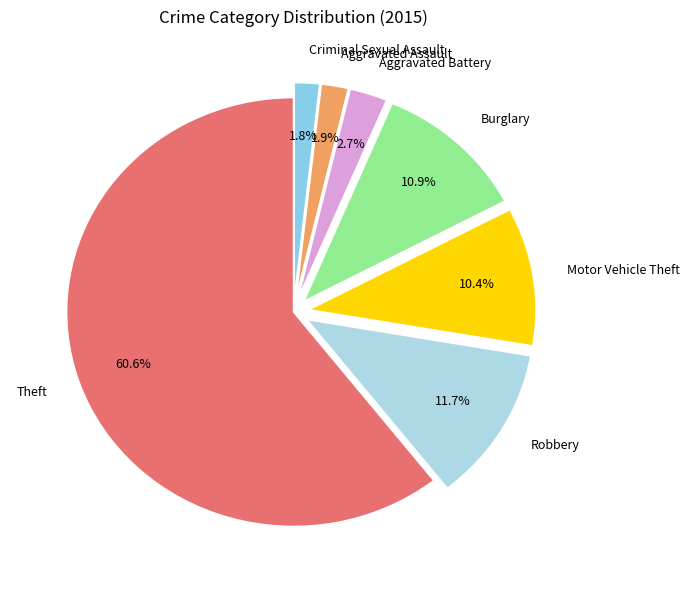

To the nearest percent, what portion does Burglary represent?

11%